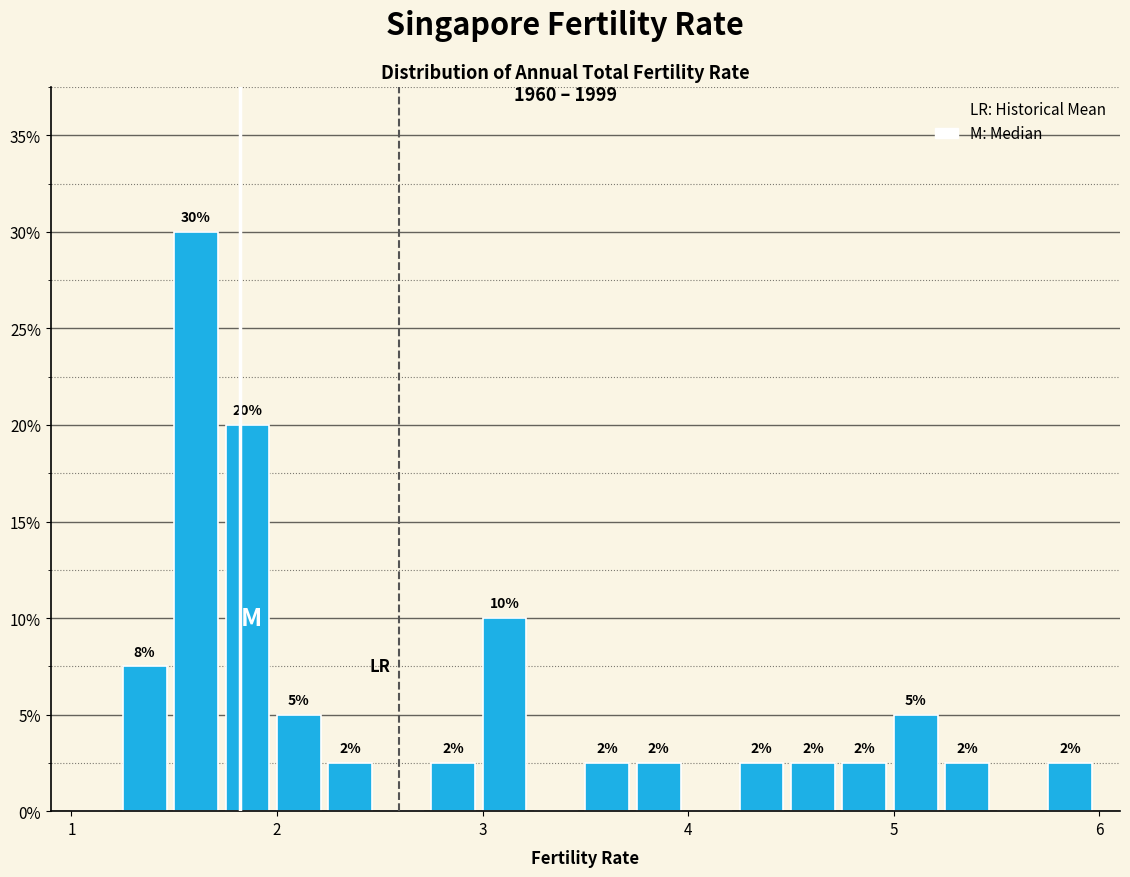

Around what value on the x-axis is the tallest bar? Give the approximate position of its centre, as read against the axis.

1.6